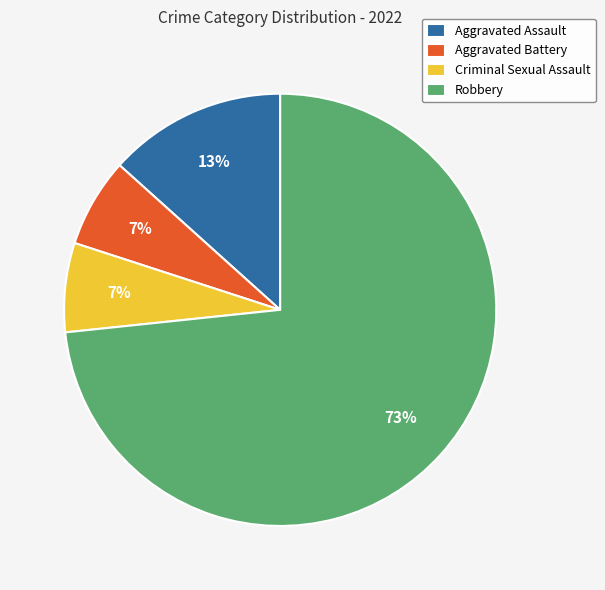

Does any single category account for the majority?

Yes